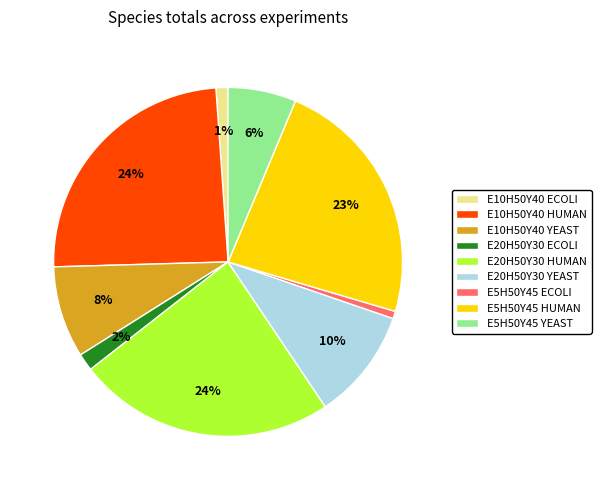

Count the number of slices in the pie.

9